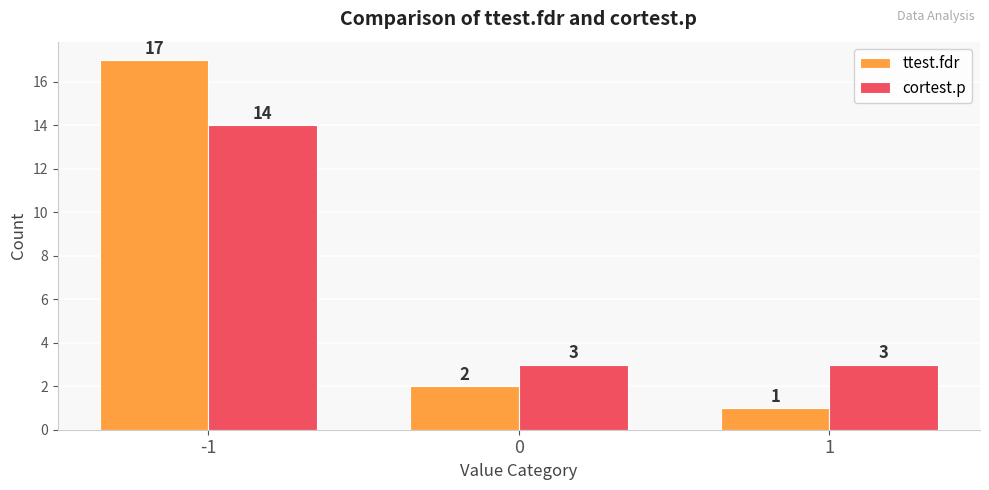

What is the difference between the ttest.fdr values at 1 and 0?

1